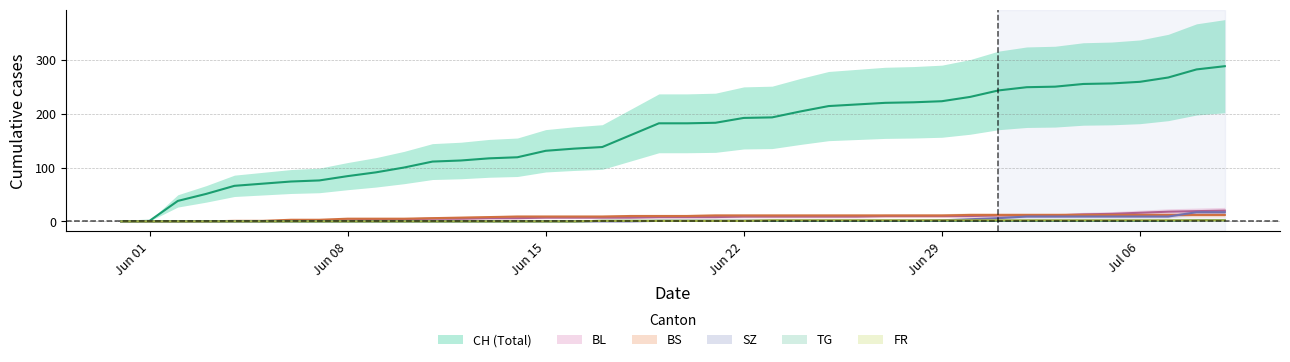

What value does the BS series have at Jun 22?

11